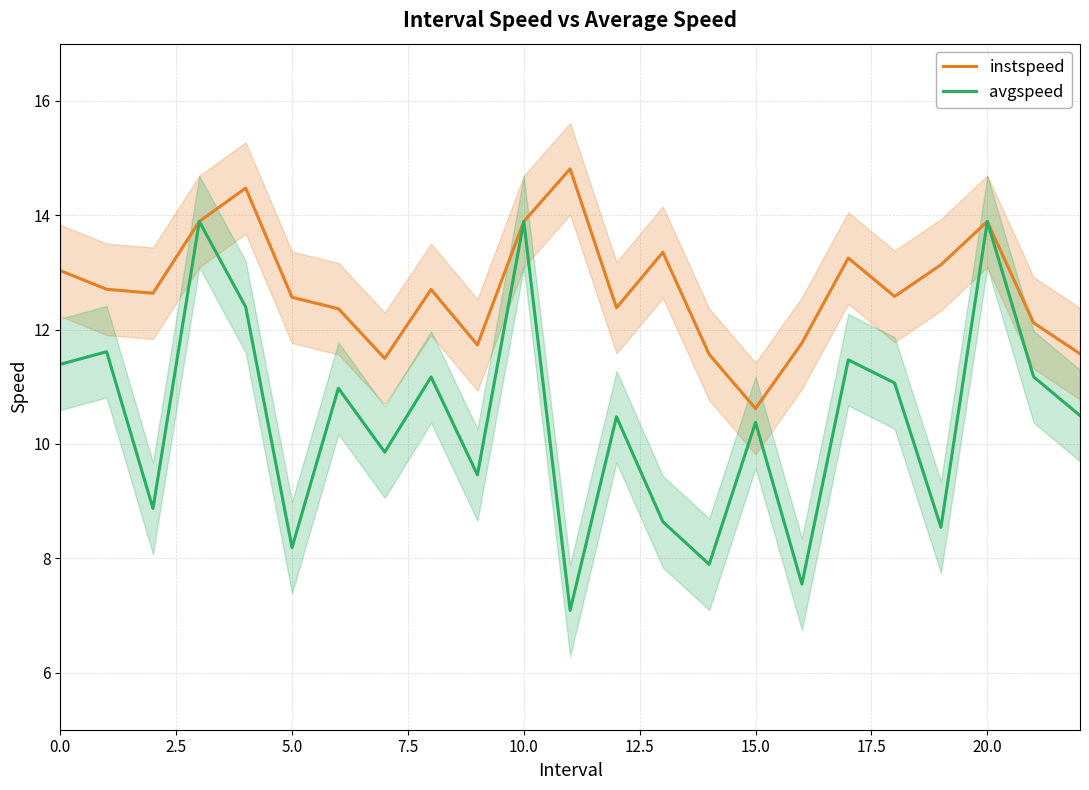

At how many categories does at least one series exceed 10?

23